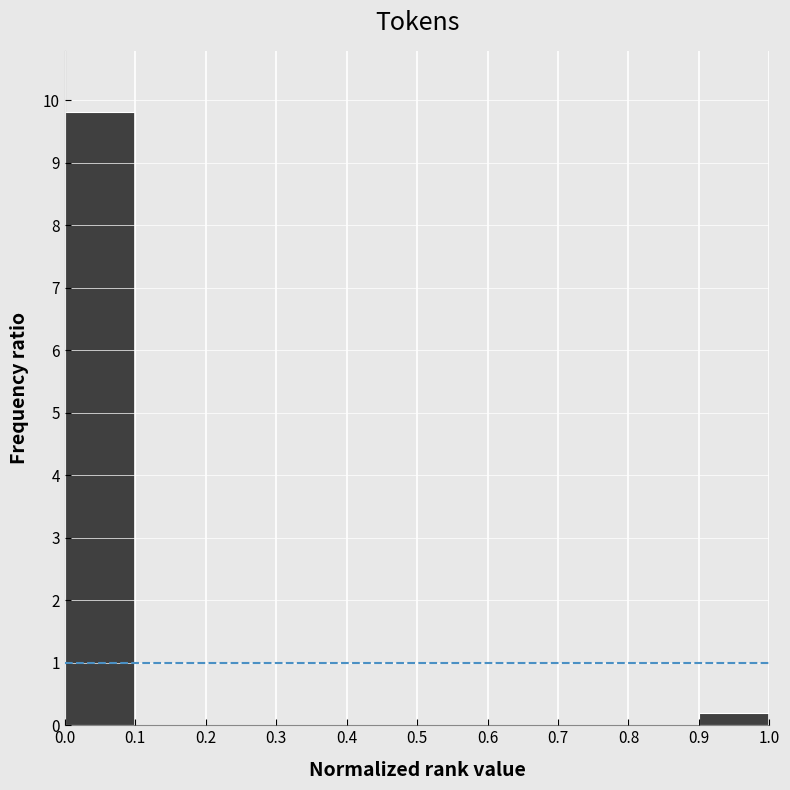

Reading left to right, transcribe this chart: for each bar, give the range it covers on the x-axis and its height. The values are not printed on the chart, so give them approximately, as read against the axis.

0.0 to 0.1: 9.8
0.1 to 0.2: 0
0.2 to 0.3: 0
0.3 to 0.4: 0
0.4 to 0.5: 0
0.5 to 0.6: 0
0.6 to 0.7: 0
0.7 to 0.8: 0
0.8 to 0.9: 0
0.9 to 1.0: 0.2